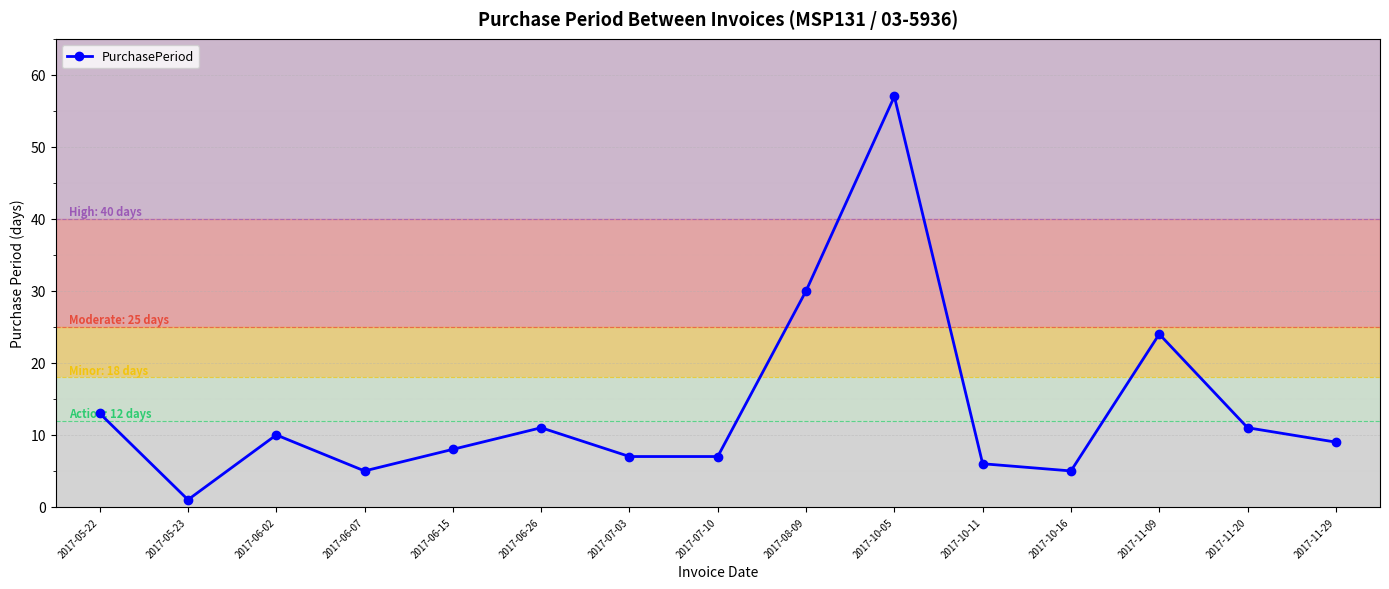

Where is the data nearest to the value 29?

2017-08-09